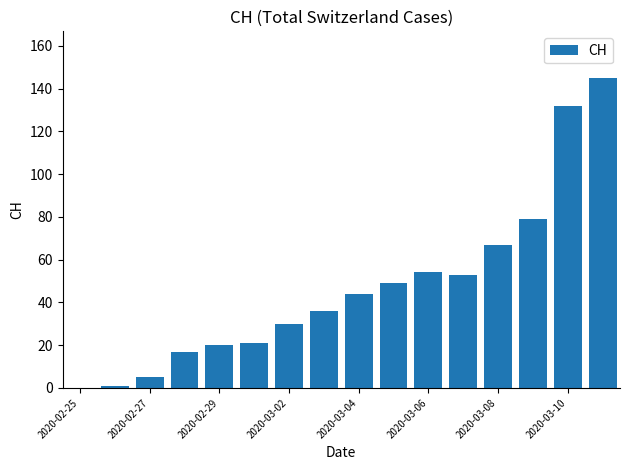

What is the maximum value shown in the chart?

145